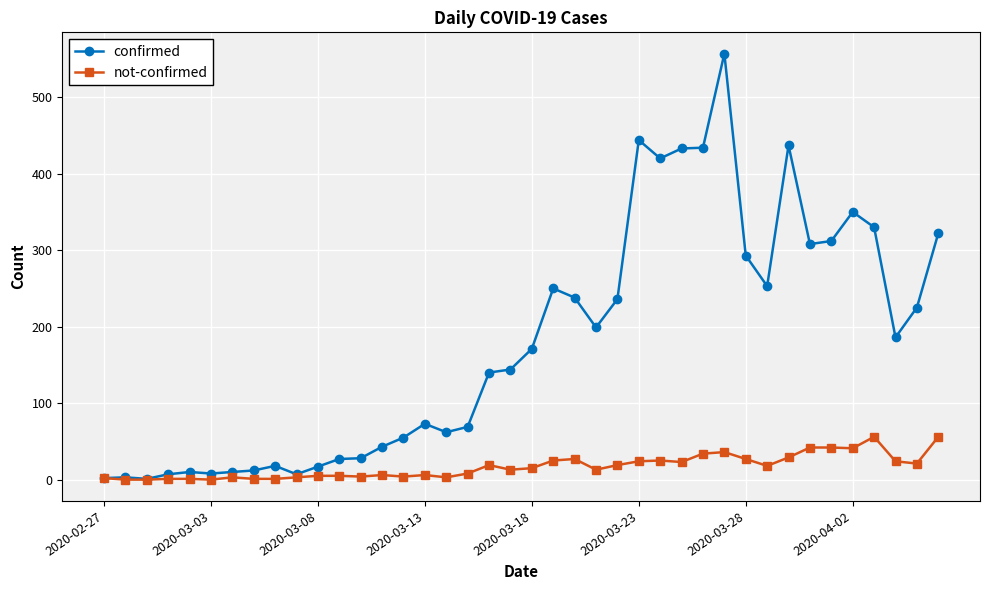

Which series has the largest range (max minus min)?

confirmed